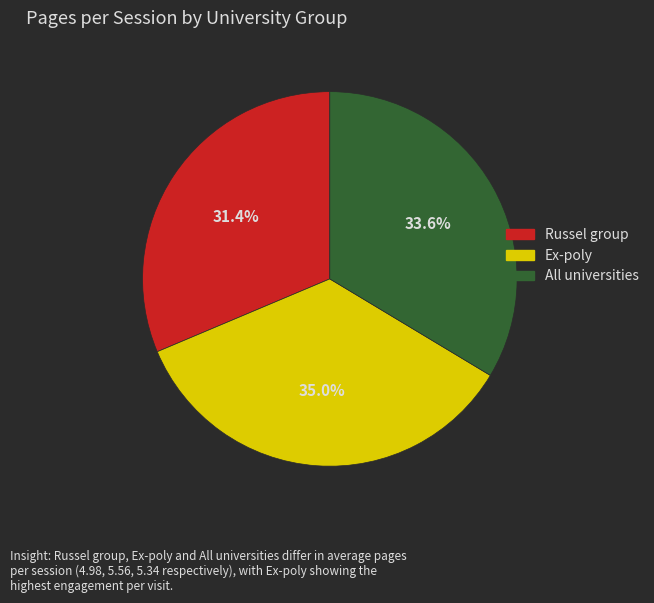

Rank the categories by value from lowest to highest.

Russel group, All universities, Ex-poly